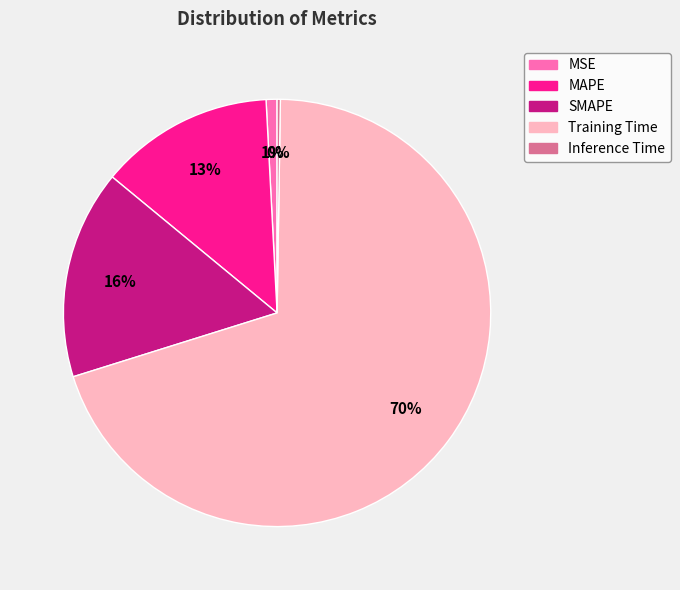

Does Training Time account for over 50% of the chart?

Yes